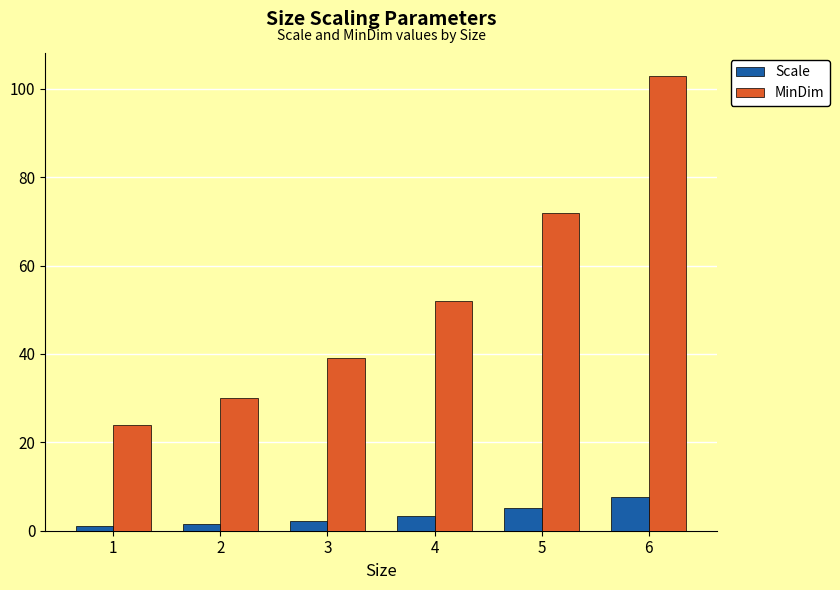

Rank the series at 1 from highest to lowest value.

MinDim, Scale